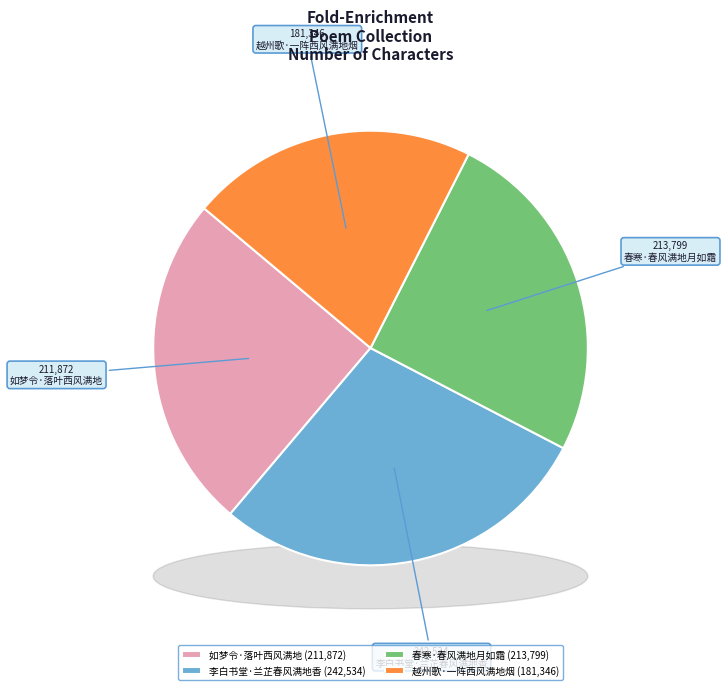

True or false: 如梦令·落叶西风满地 accounts for 19% of the total.

False